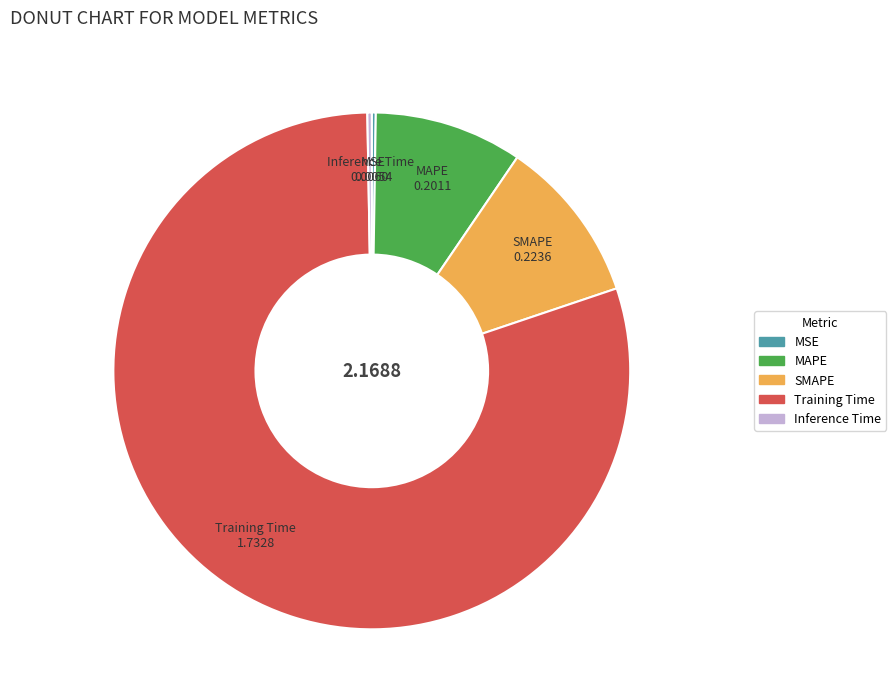

Which slice represents more than half of the pie?

Training Time